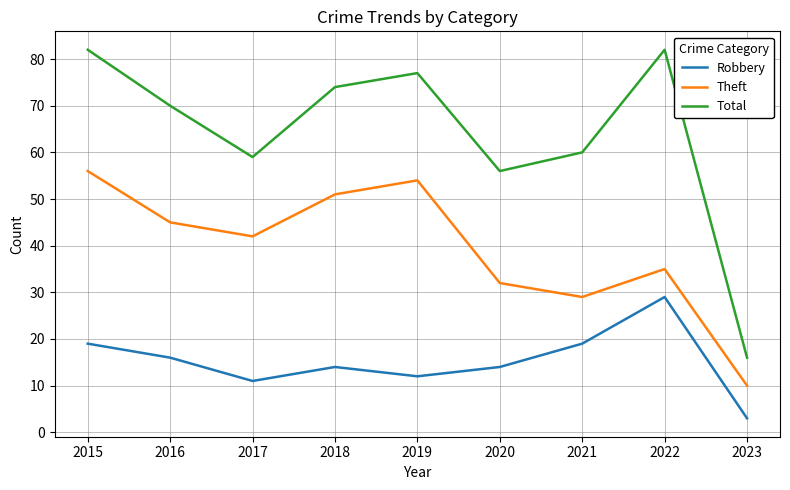

What is the highest value of the Theft series?

56